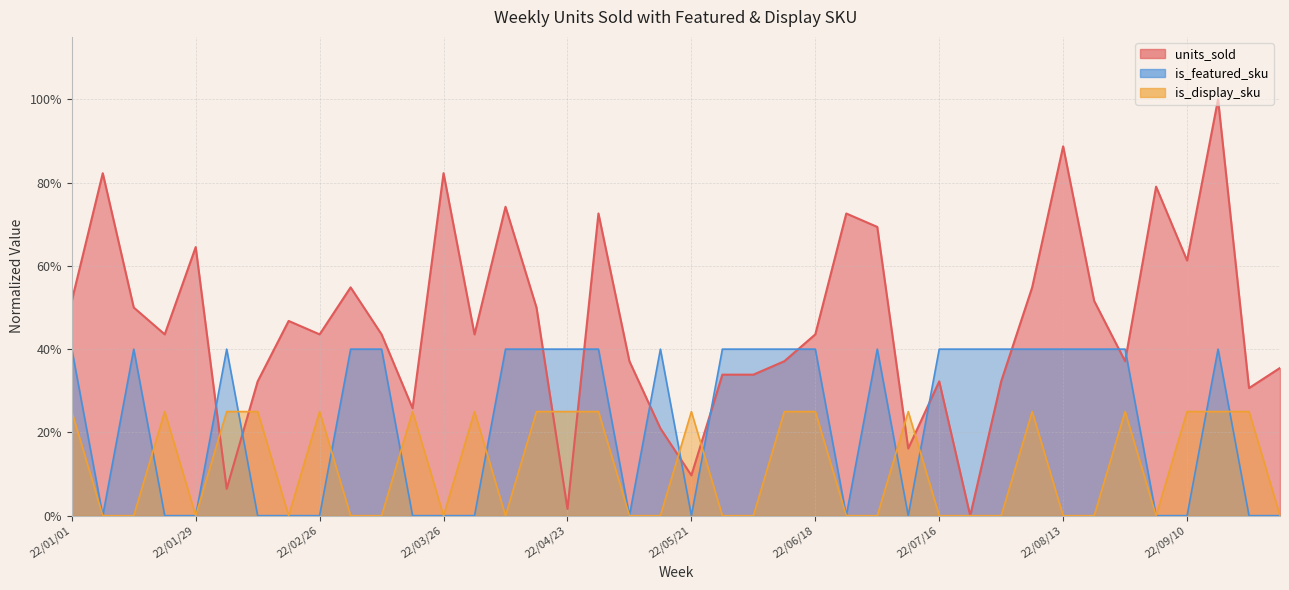

Between 22/04/23 and 22/01/01, which is larger?

22/01/01